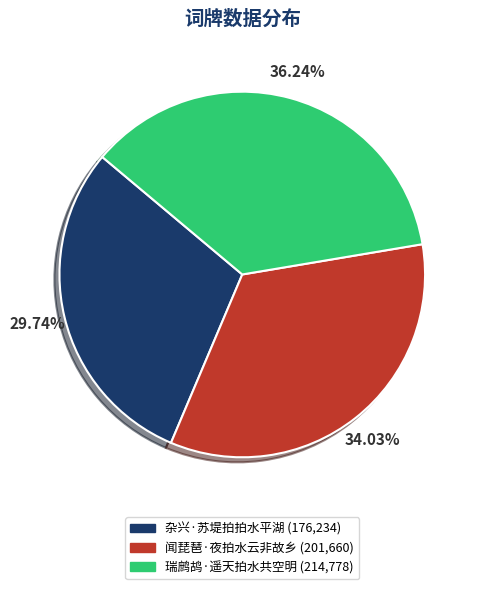

True or false: 瑞鹧鸪·遥天拍水共空明 accounts for 26% of the total.

False